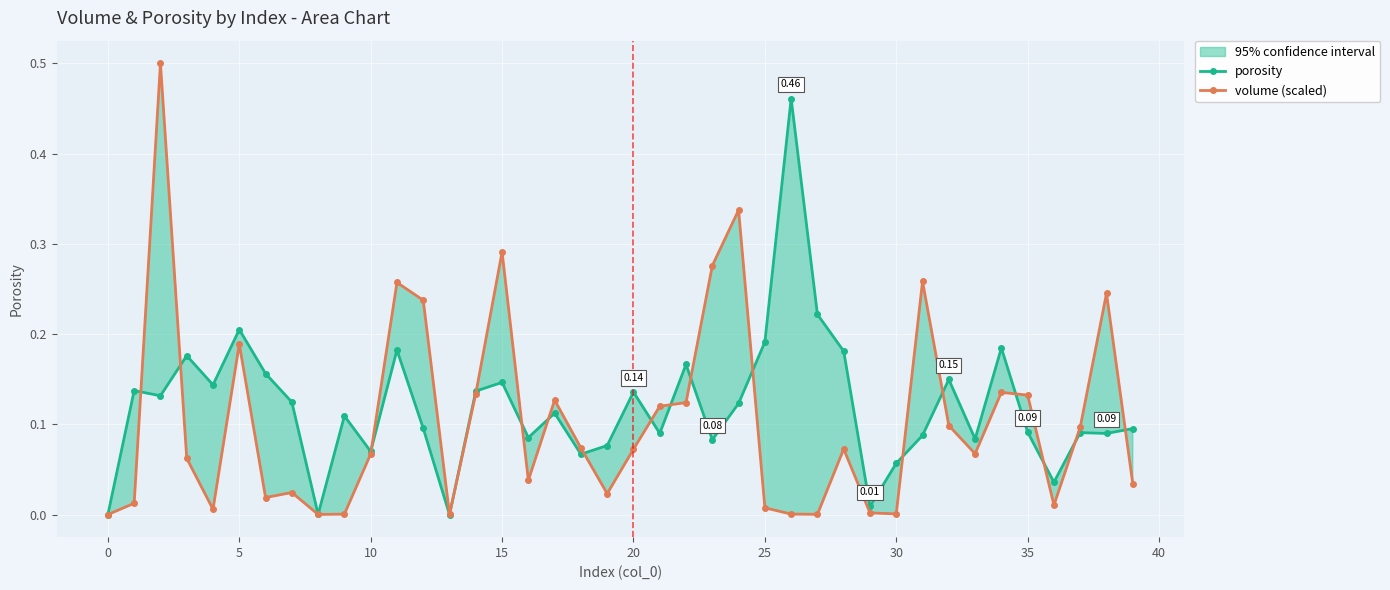

Which has a higher value, 30 or 15?

15